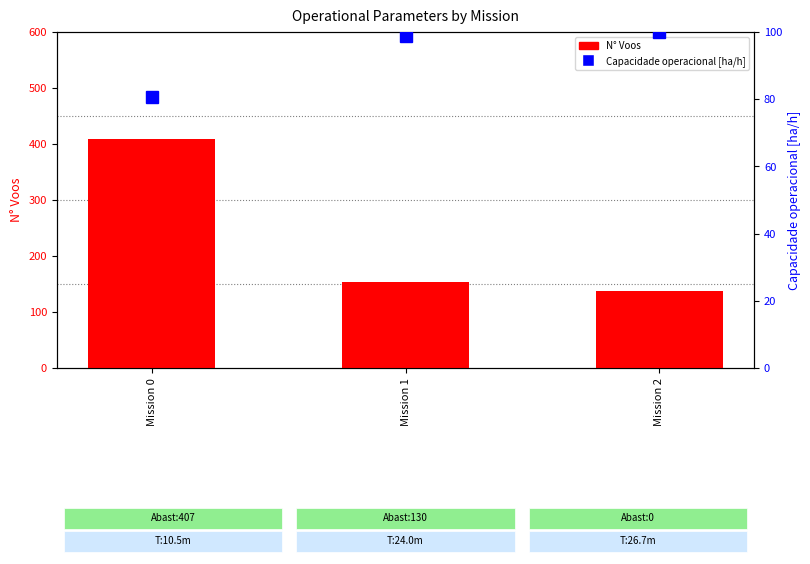

How many categories are shown in the chart?

3